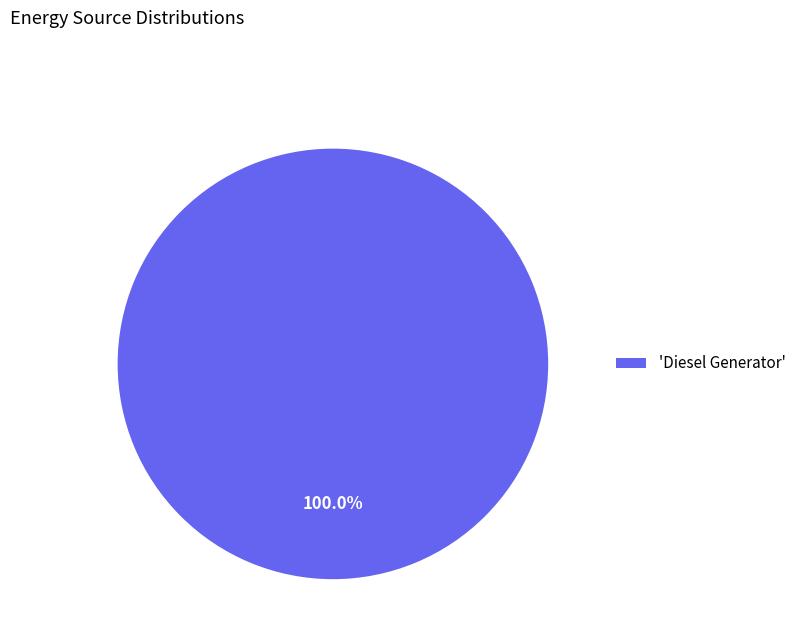

Is there any slice that represents more than half of the pie?

Yes